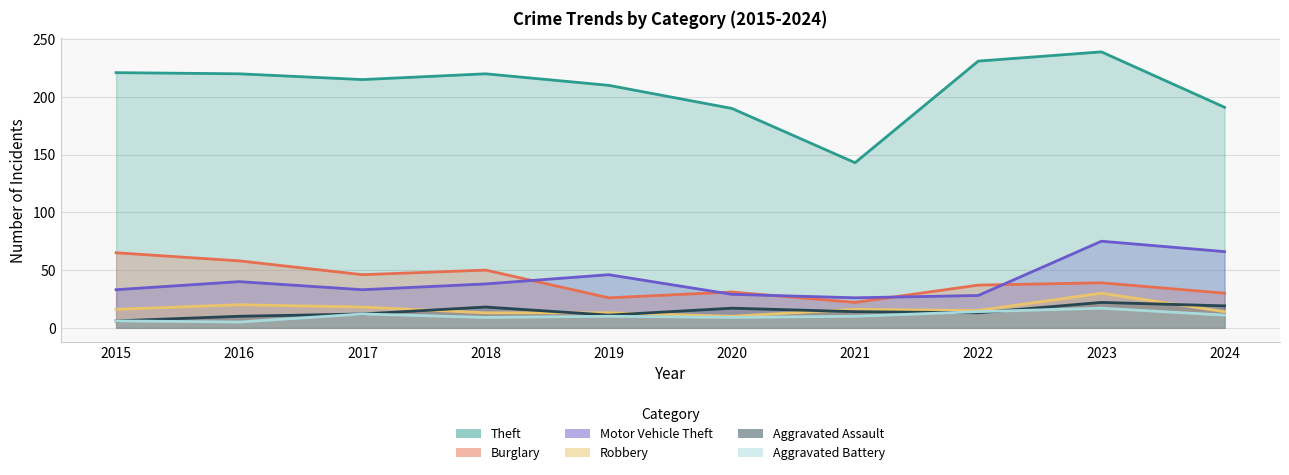

What is the lowest value of the Theft series?

143